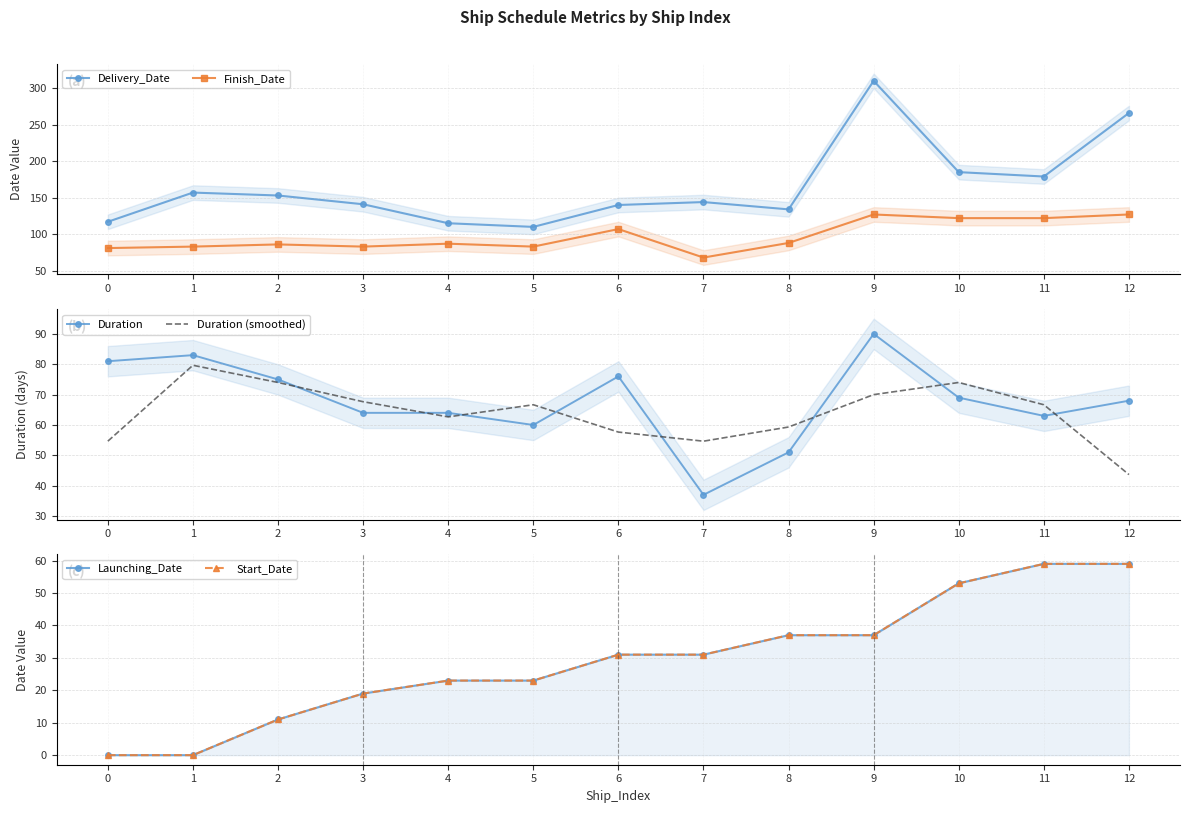

Where is the first local minimum for Duration?

5